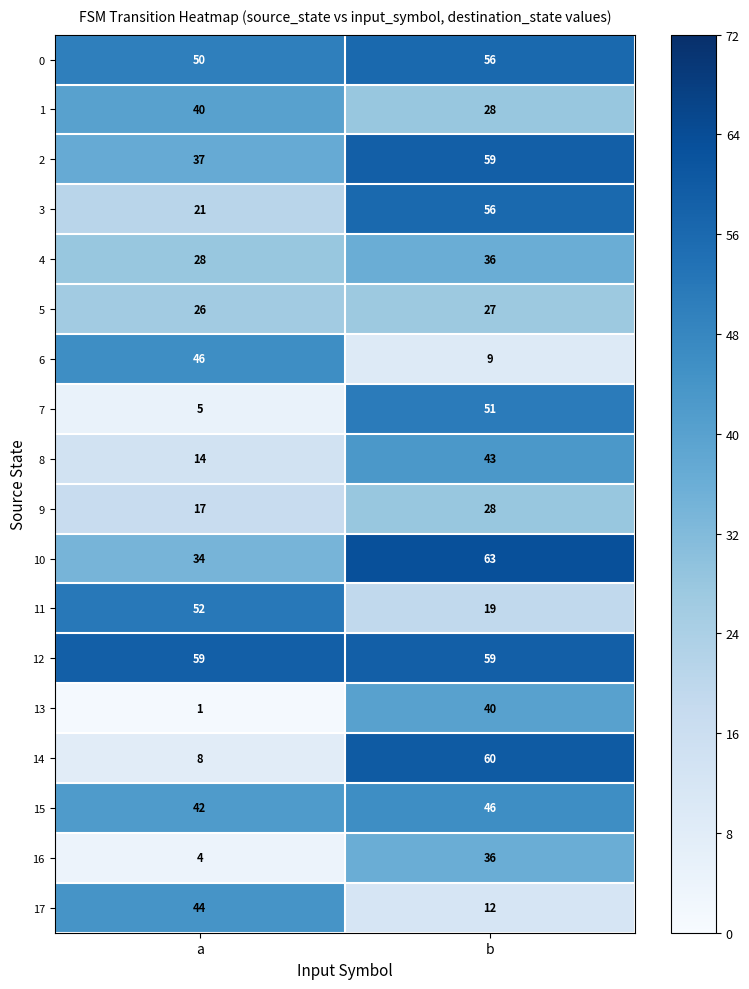

What is the average value of the 1 series?

34